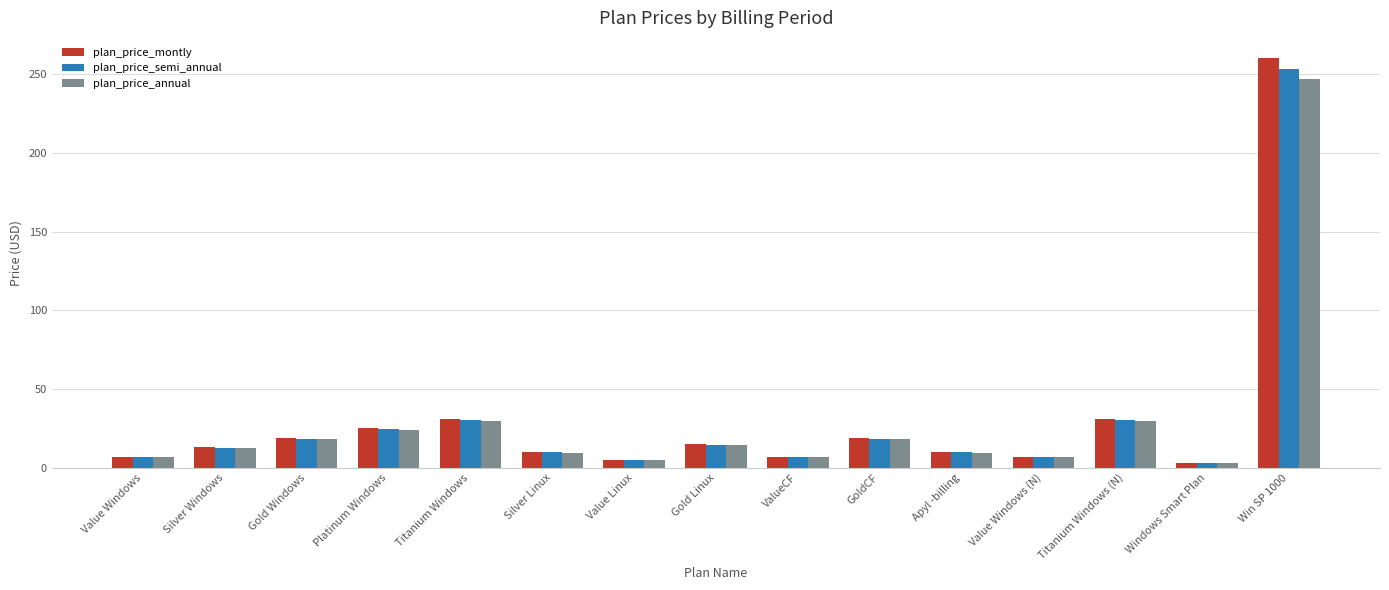

What is the label of the 6th bar from the left?

Silver Linux